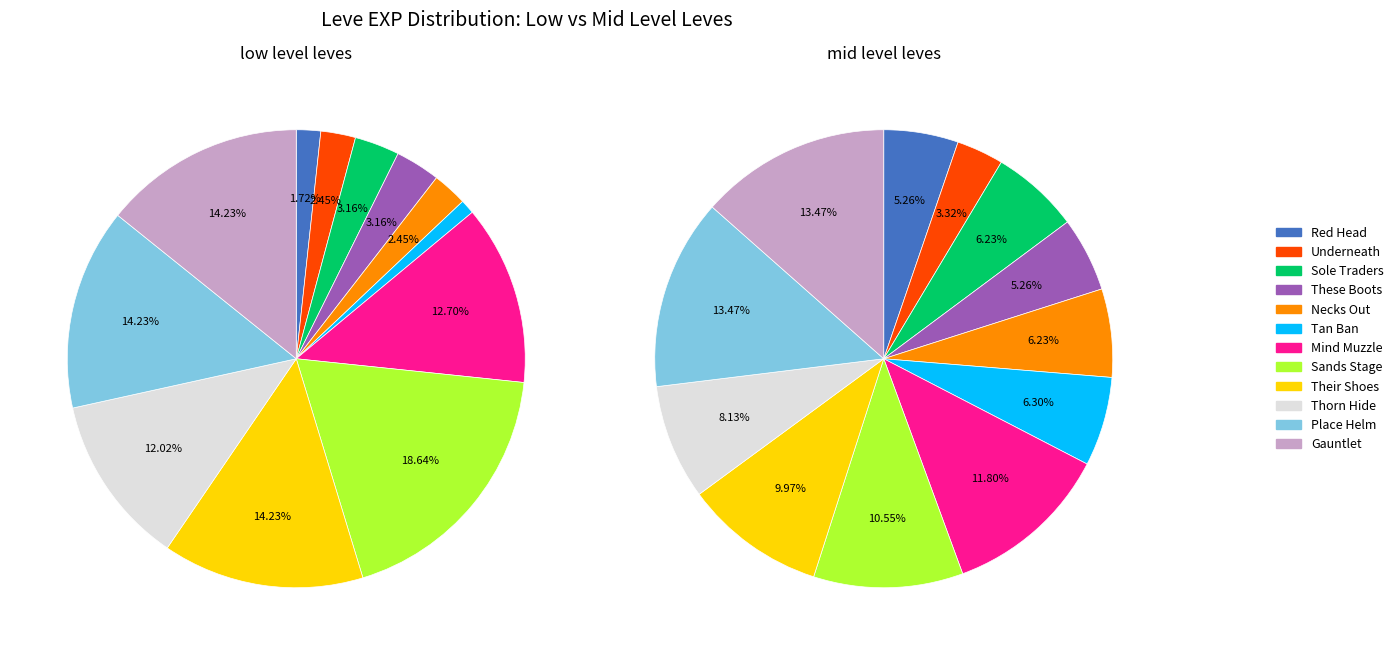

To the nearest percent, what is the difference between the Tan Before Ban and Mind over Muzzle slice percentages?

5%